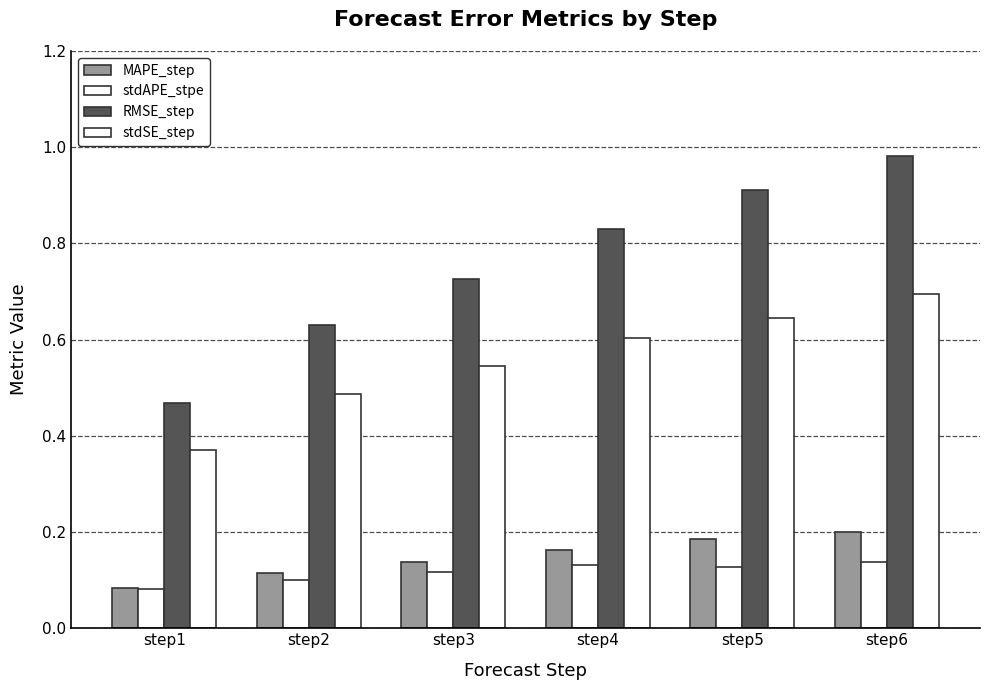

Reading left to right, extract all data points from this chart.

MAPE_step: 0.1	0.1	0.1	0.2	0.2	0.2
stdAPE_stpe: 0.1	0.1	0.1	0.1	0.1	0.1
RMSE_step: 0.5	0.6	0.7	0.8	0.9	1.0
stdSE_step: 0.4	0.5	0.5	0.6	0.6	0.7